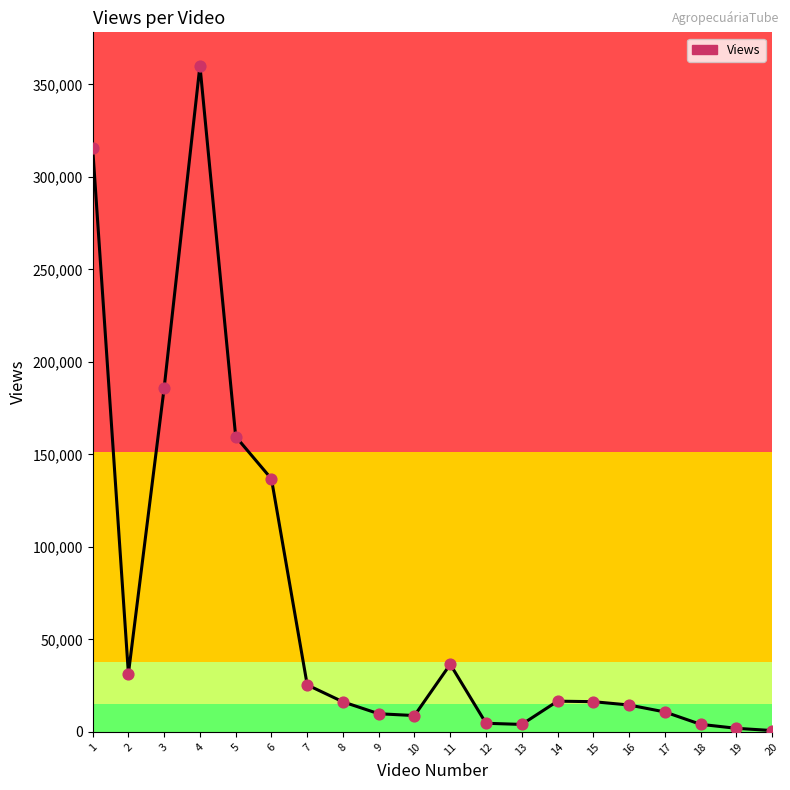

Approximately how many times larger is the value at 3 compared to 10?

21.1